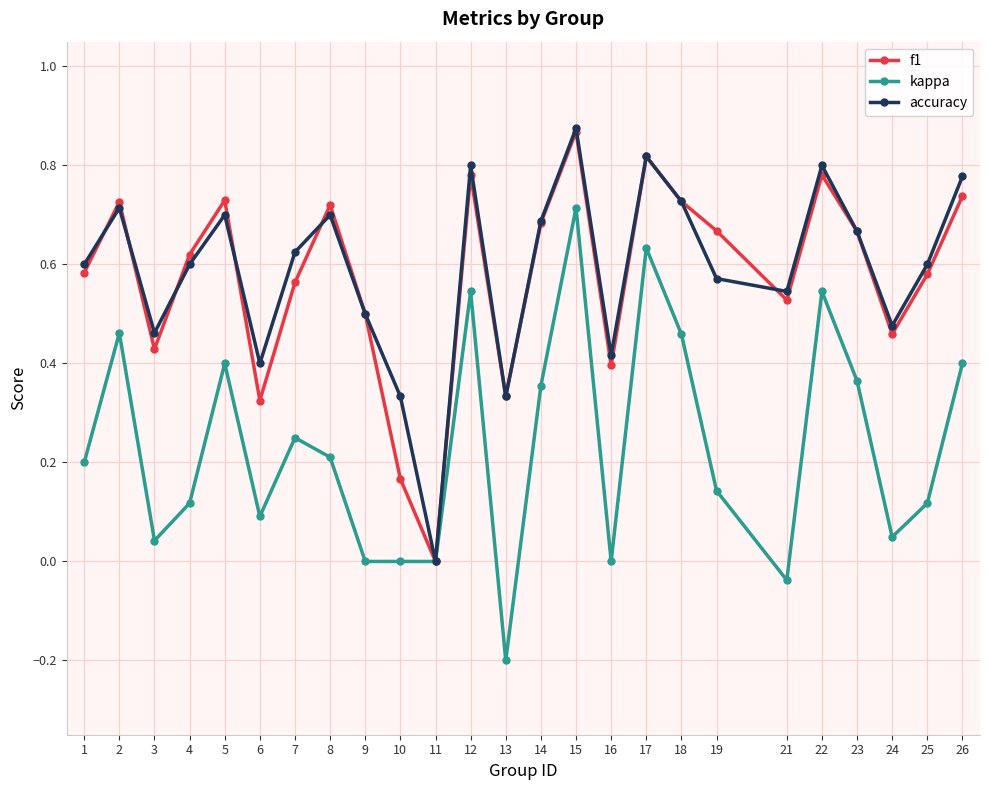

Where is the first local maximum for f1?

2